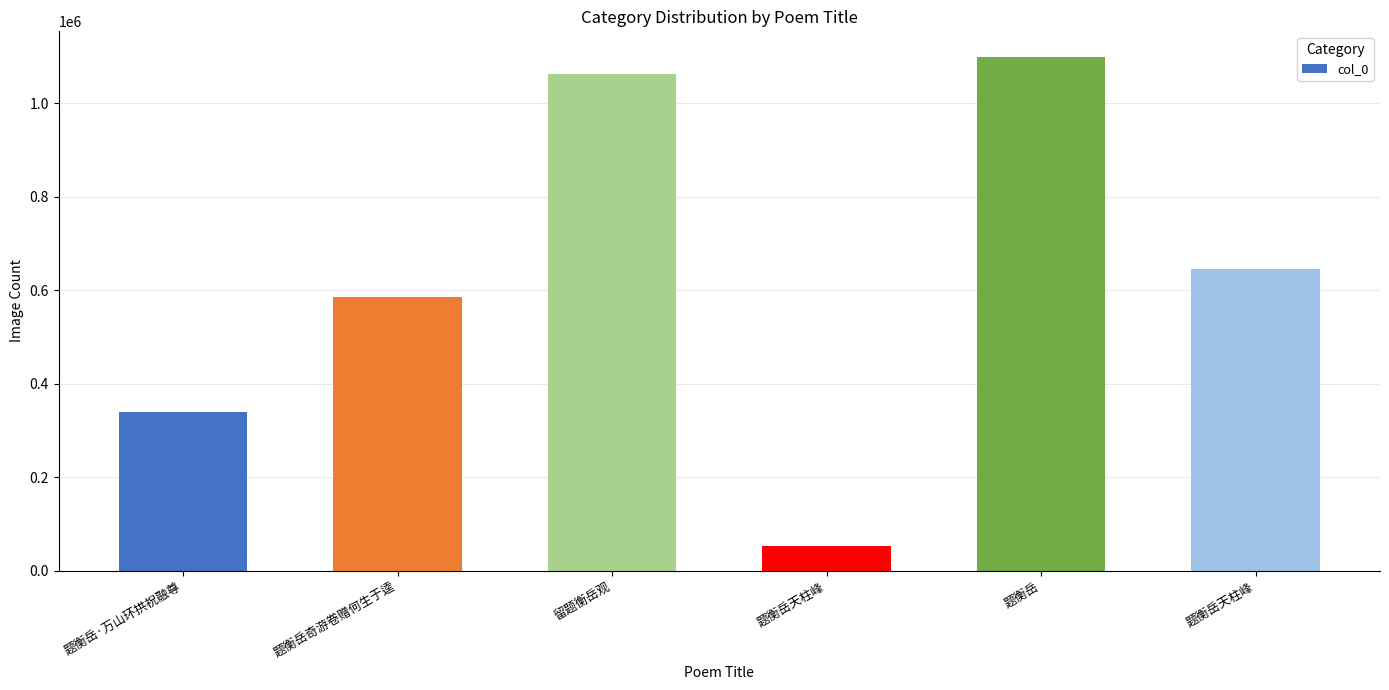

Are the bars grouped side by side (vs. stacked)?

No